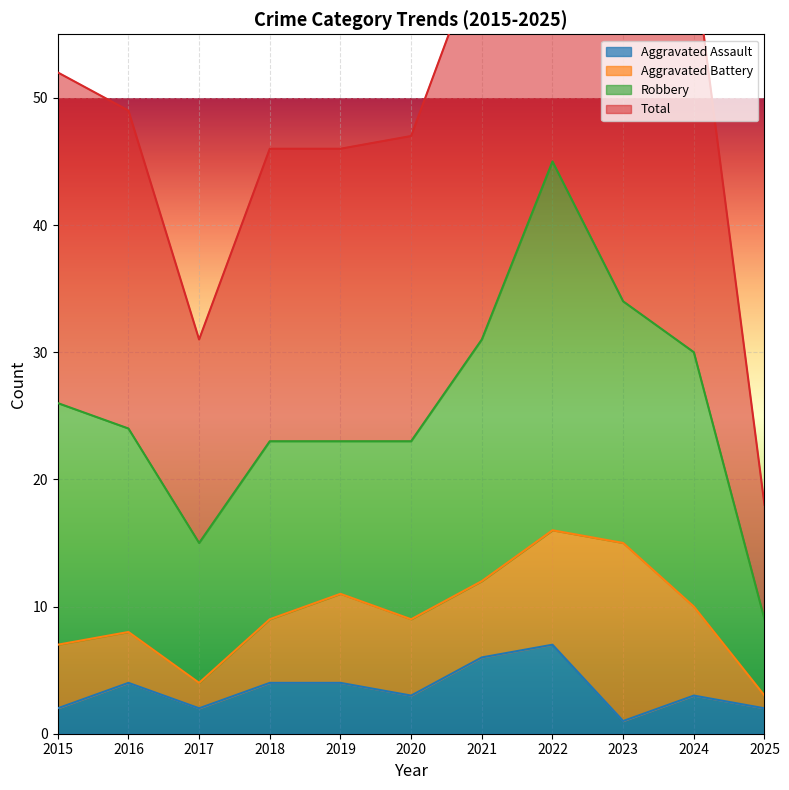

Which series changed the most between 2016 and 2021?

Total